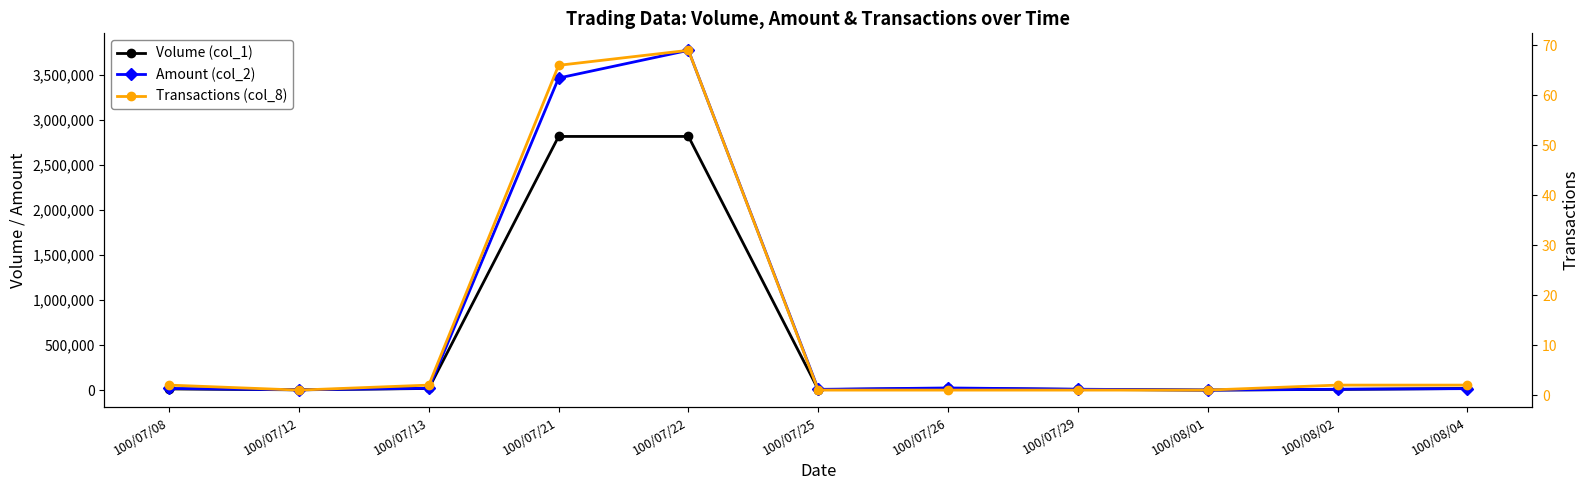

List the series in order of their overall mean, highest first.

Amount (col_2), Volume (col_1), Transactions (col_8)